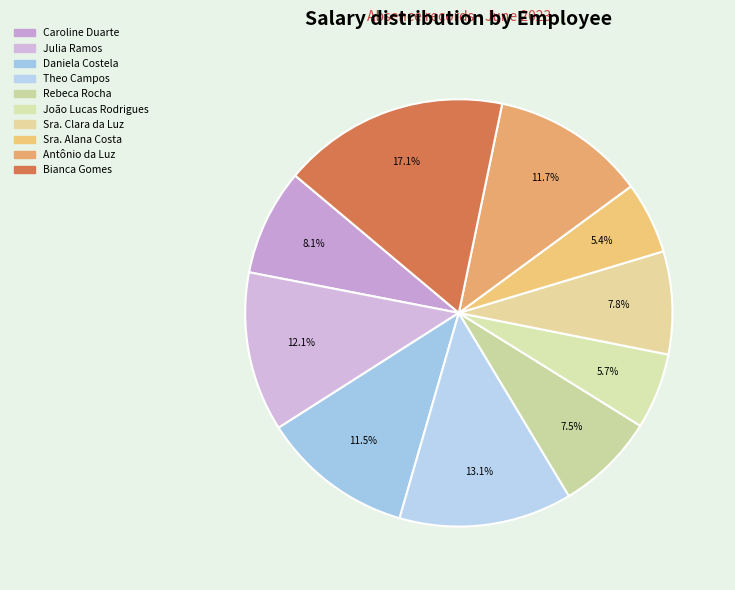

How many segments does this pie chart have?

10